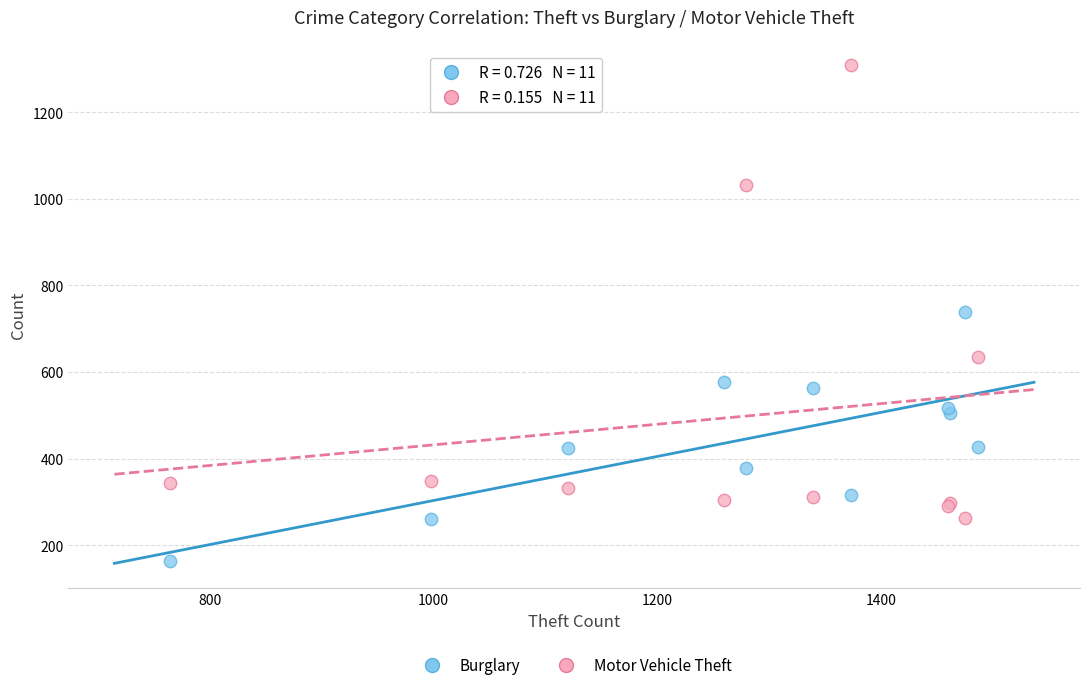

Which series contains the highest Y value?

Motor Vehicle Theft